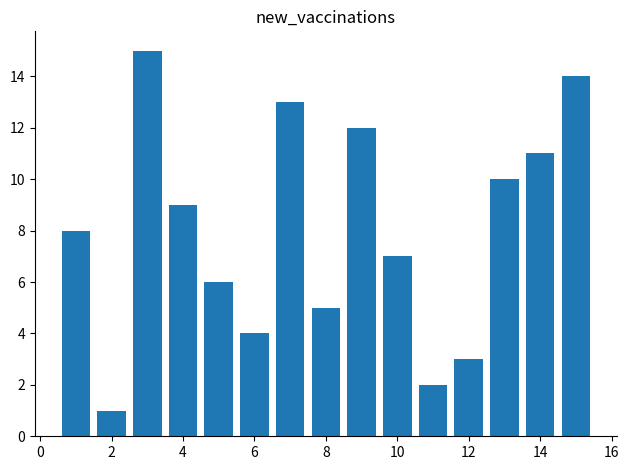

How many bars are there in total?

15